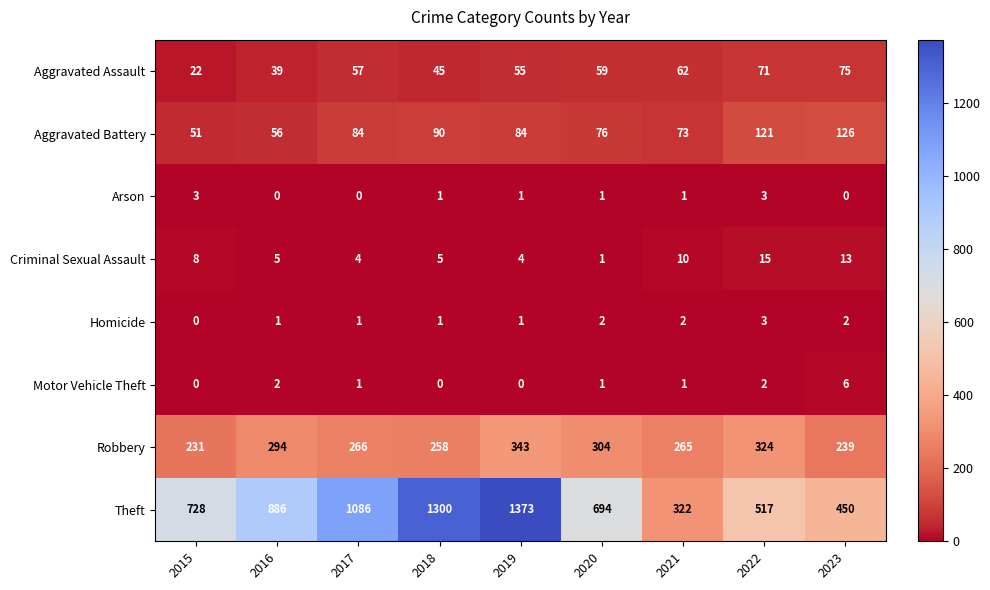

What is the maximum value for Aggravated Battery?

126